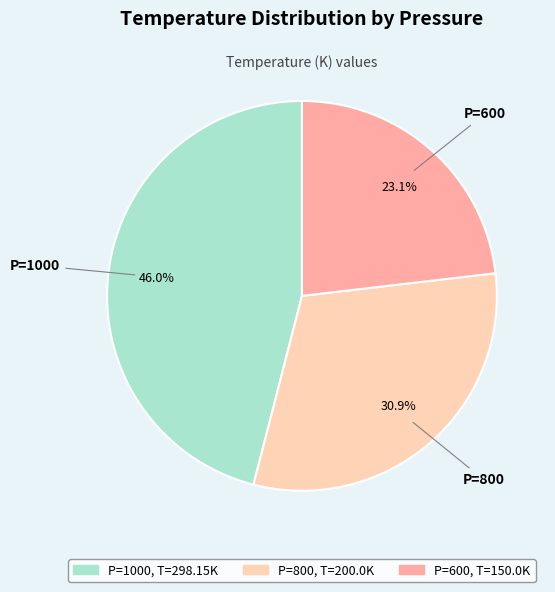

Does any single category account for the majority?

No